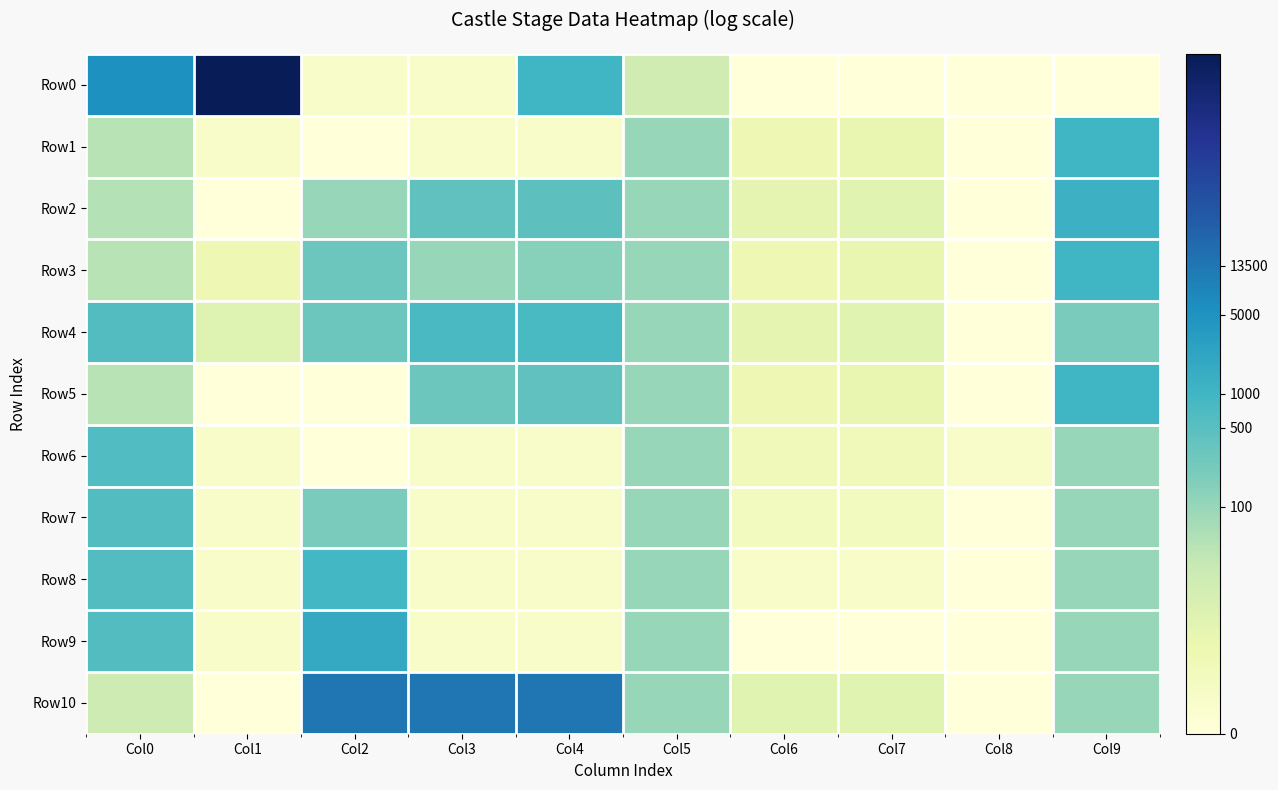

At Col5, list the series in order from smallest to largest.

Row0, Row5, Row6, Row7, Row8, Row9, Row1, Row2, Row3, Row4, Row10